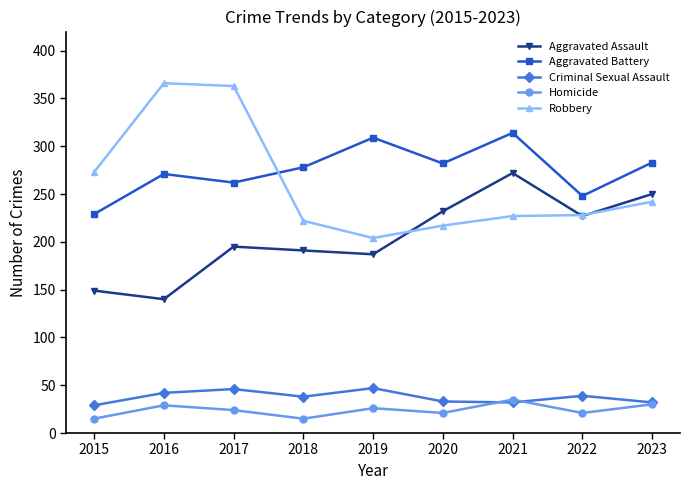

What is the minimum value for Aggravated Battery?

229